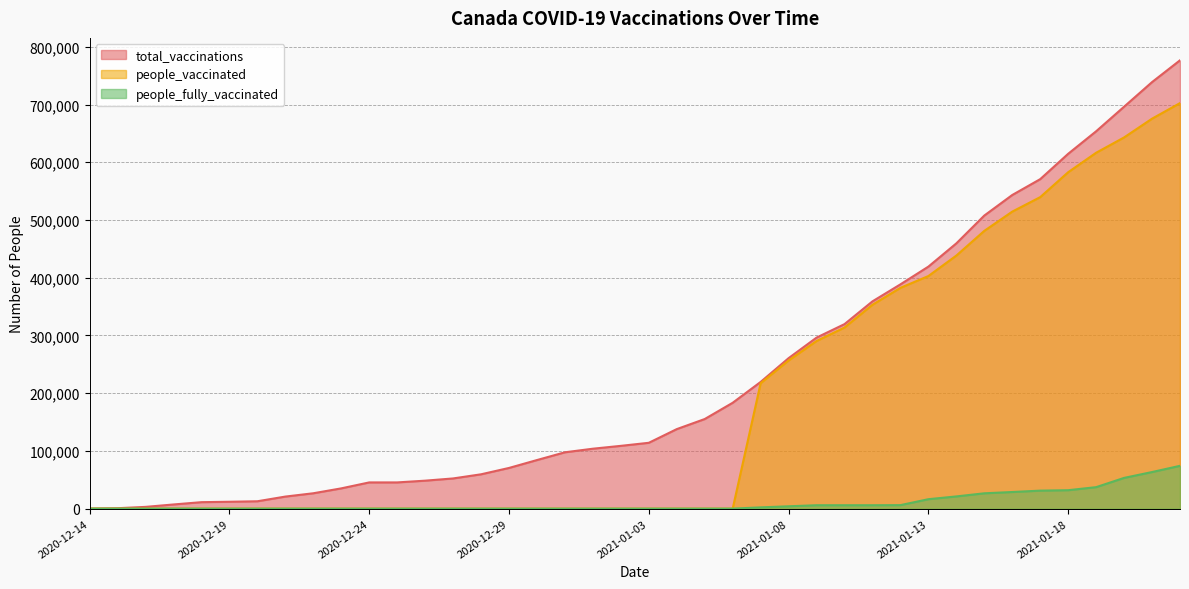

Which series has the largest total across all categories?

total_vaccinations